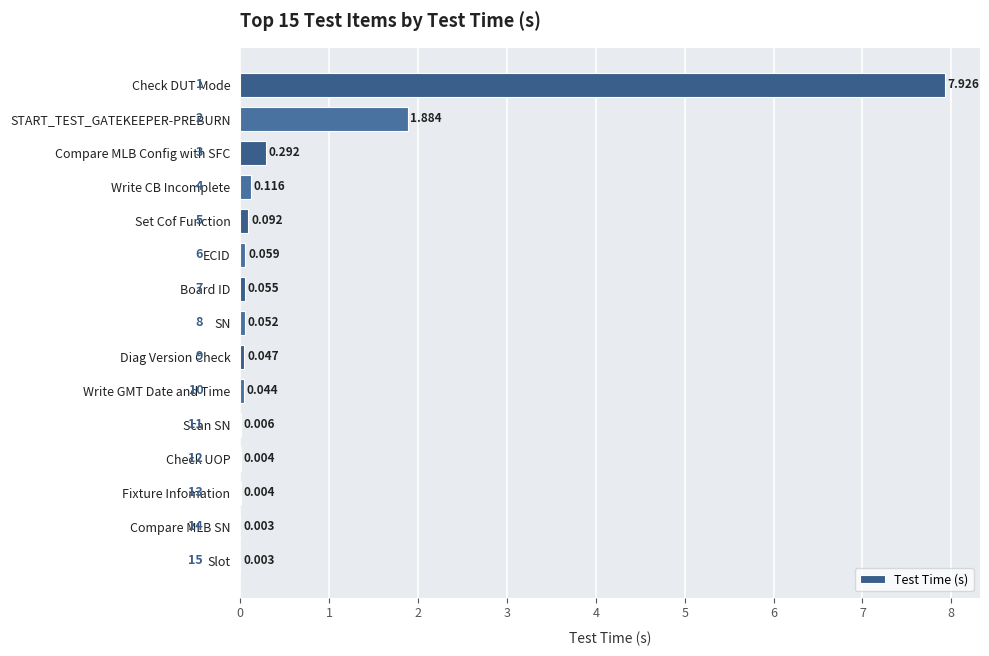

At which category does the chart reach its peak across all series?

Check DUT Mode